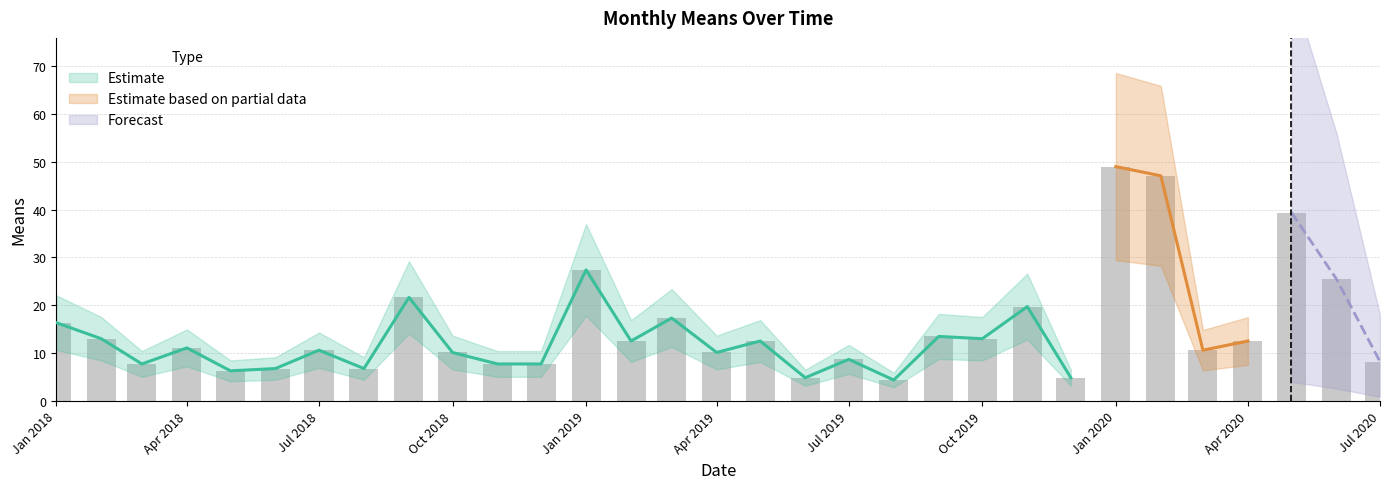

At which category does the chart reach its peak across all series?

Jan 2020